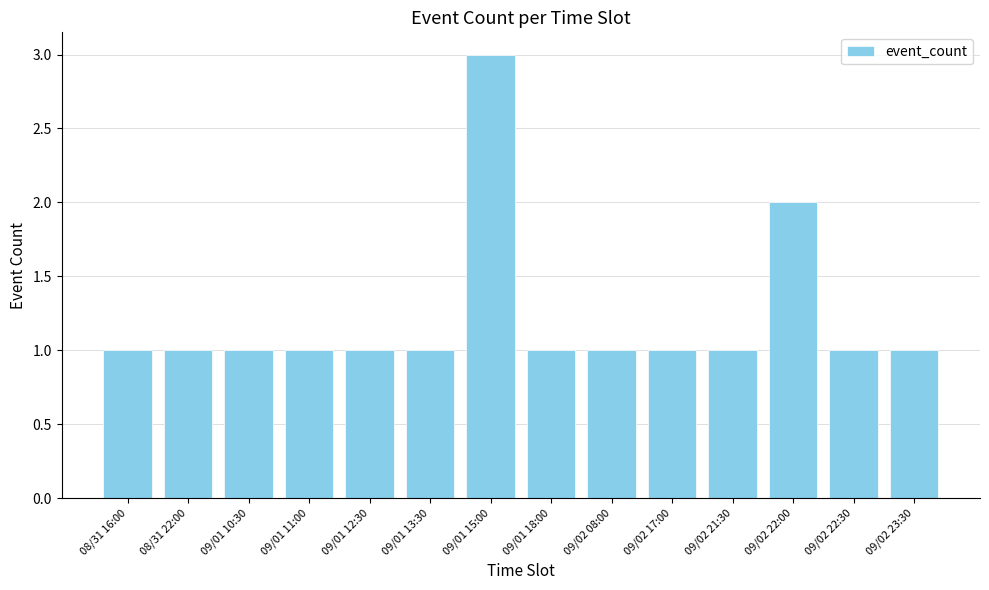

Count the values in the range 1 to 2.

13